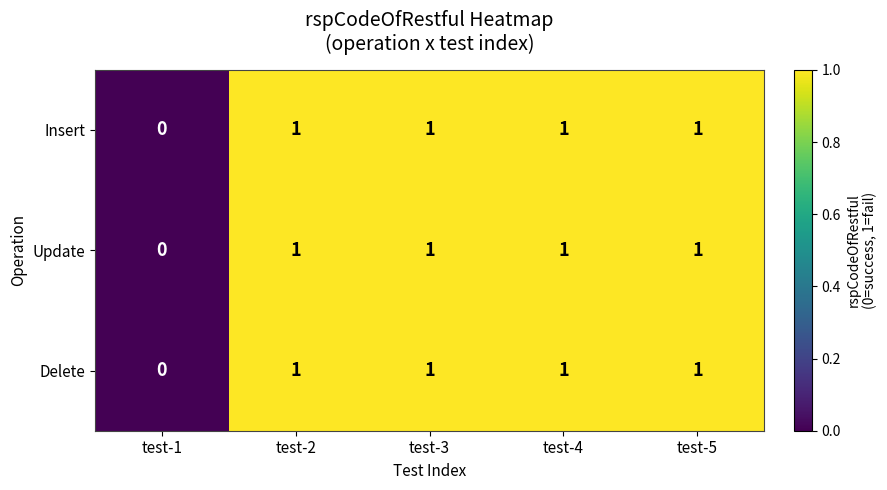

Reading left to right, extract all data points from this chart.

Insert: test-1=0	test-2=1	test-3=1	test-4=1	test-5=1
Update: test-1=0	test-2=1	test-3=1	test-4=1	test-5=1
Delete: test-1=0	test-2=1	test-3=1	test-4=1	test-5=1